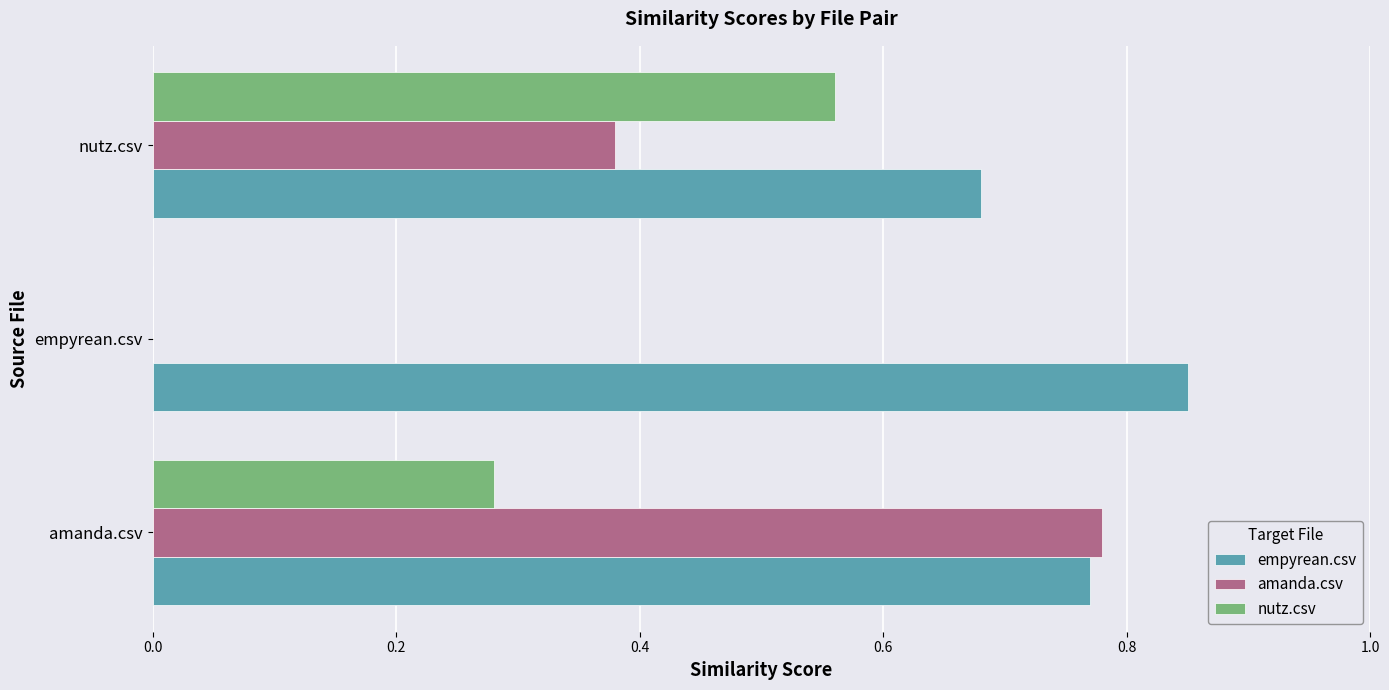

Between amanda.csv and empyrean.csv, which series saw the biggest shift?

amanda.csv